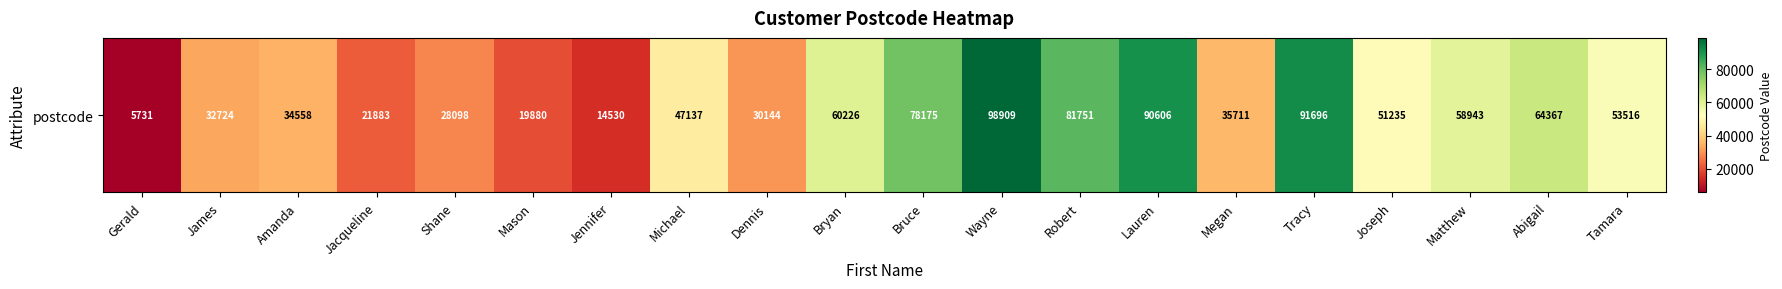

Reading right to left, list all the values displayed in this chart.

53516	64367	58943	51235	91696	35711	90606	81751	98909	78175	60226	30144	47137	14530	19880	28098	21883	34558	32724	5731